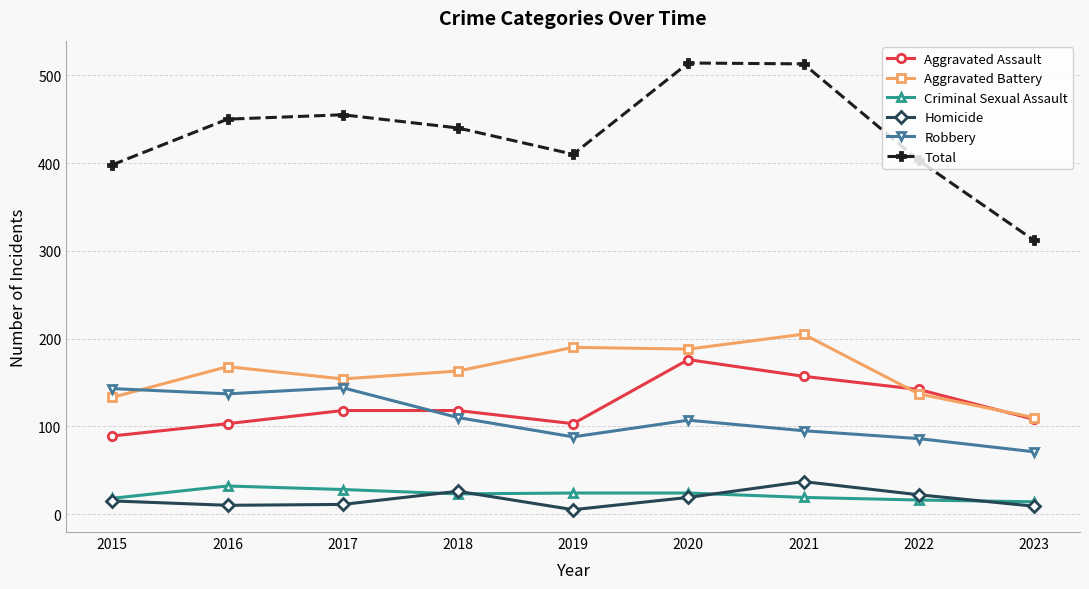

What is the difference between the second highest and second lowest values in the Criminal Sexual Assault series?

12